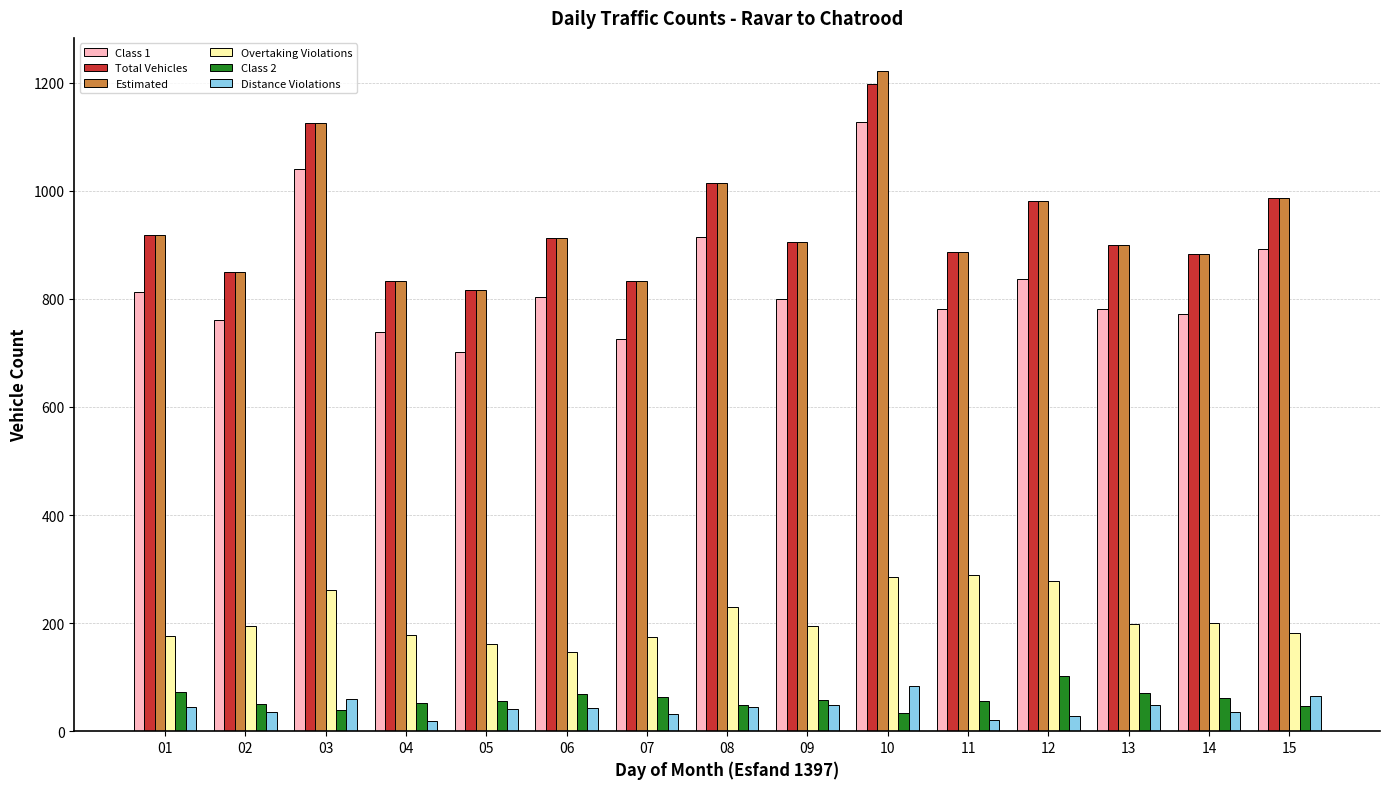

How many series are shown in this chart?

6